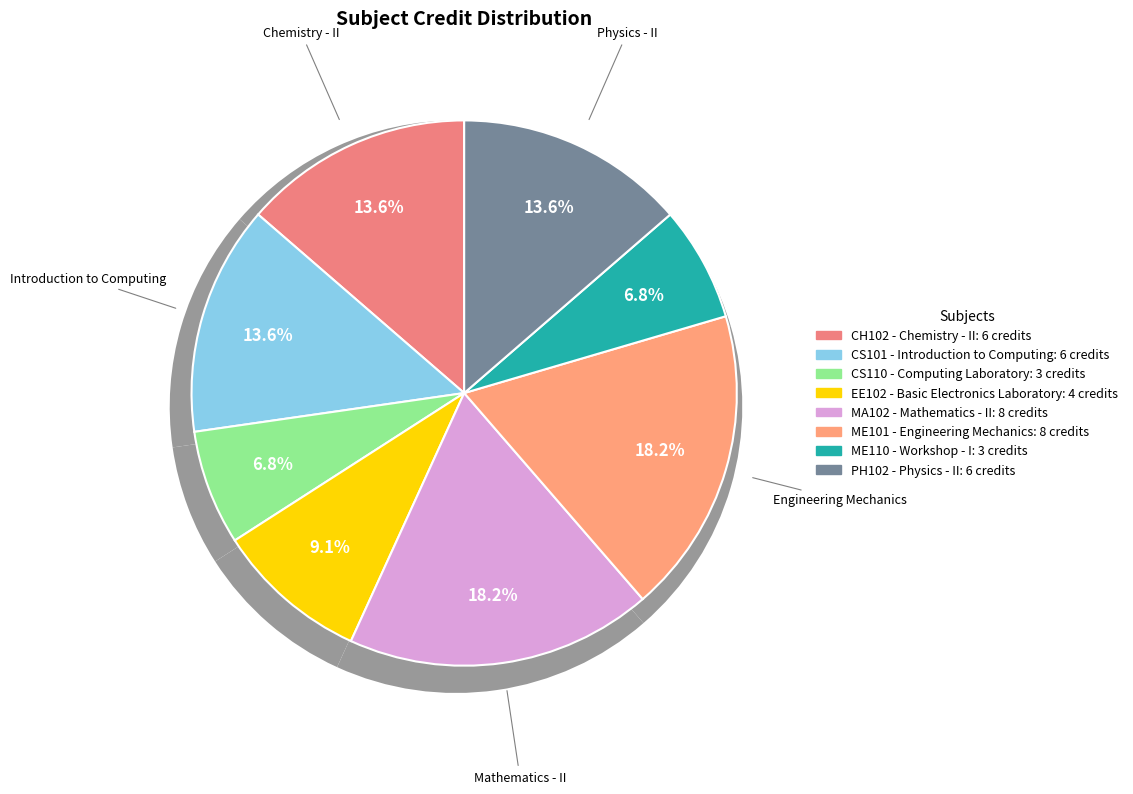

Is the sum of ME101 and PH102 greater than half?

No